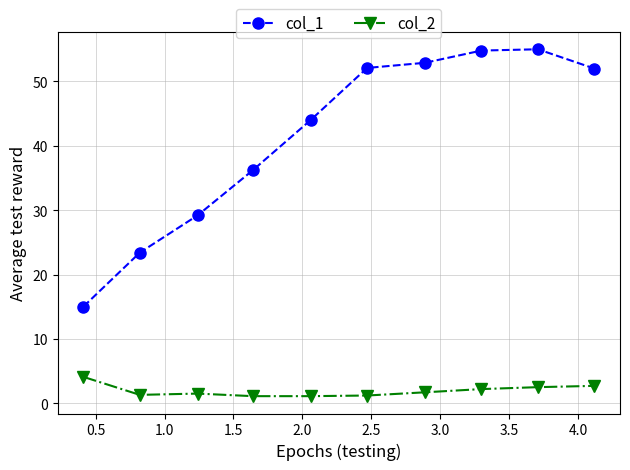

How many lines are shown in the chart?

2